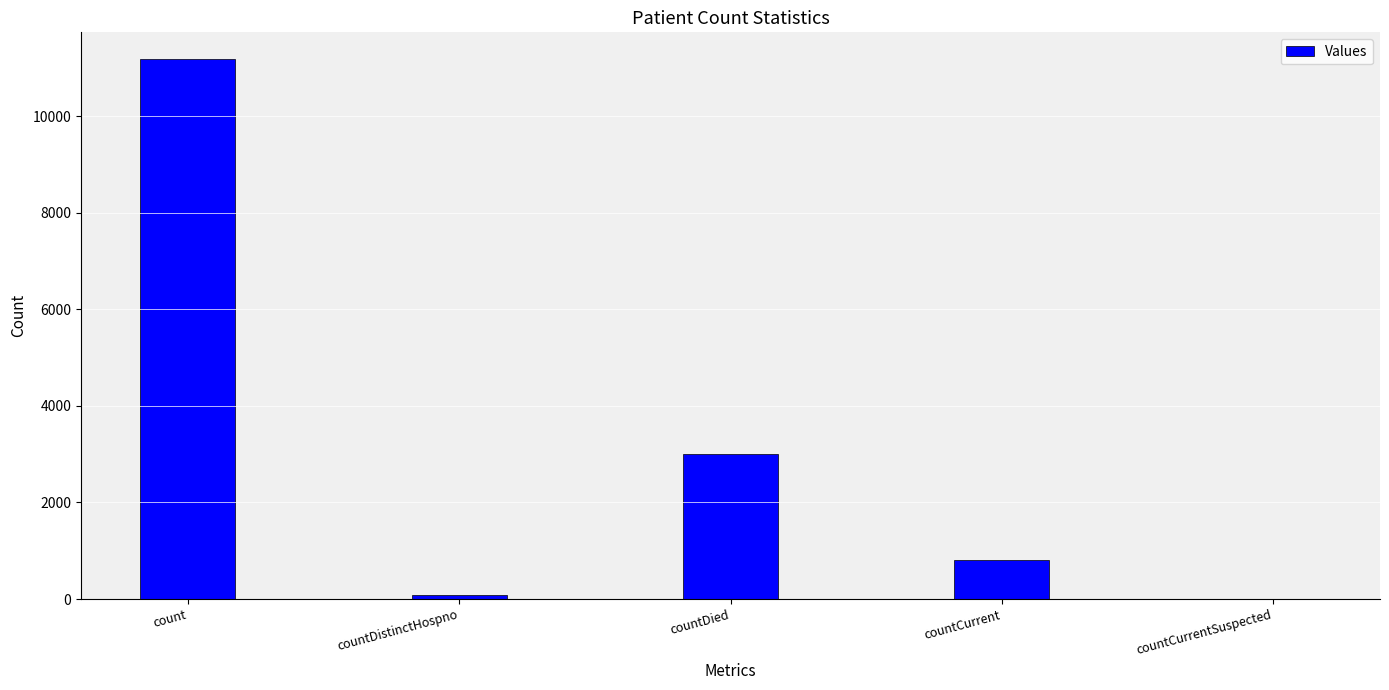

The value at countDied is 3006. True or false?

True